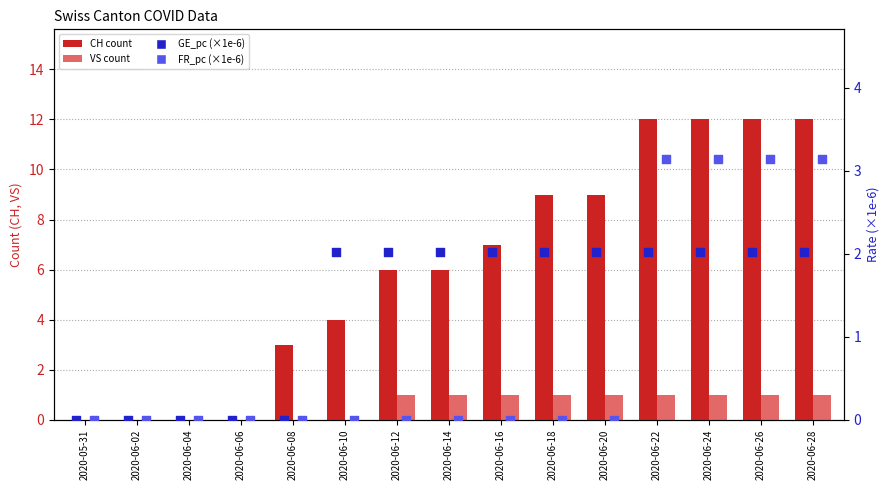

At how many categories does at least one series exceed 11?

4